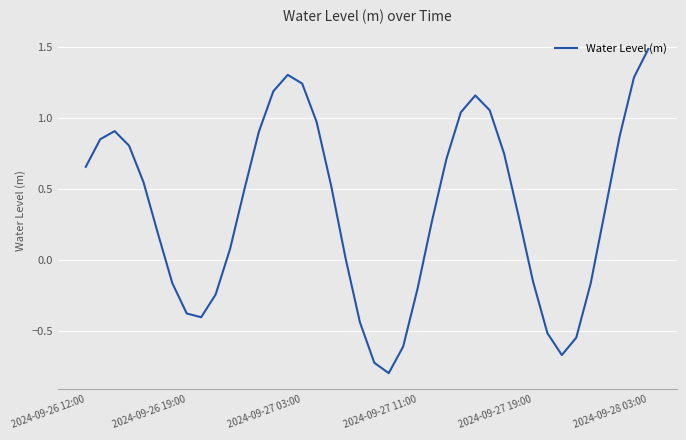

Count the number of values greater than 0.

26